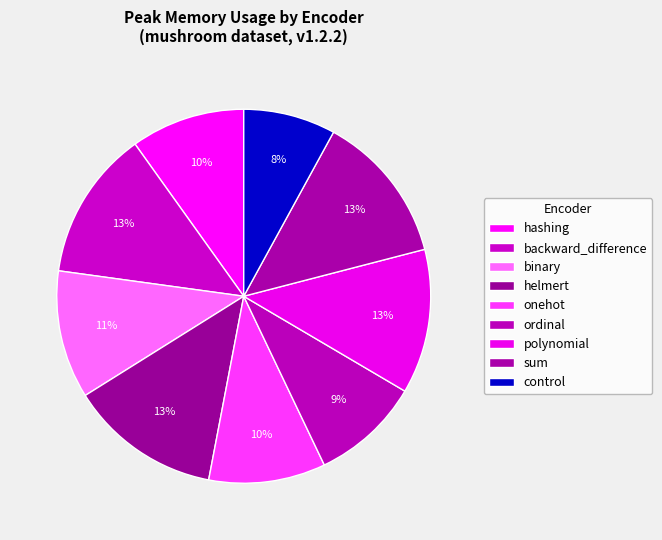

Does binary represent more than half of the total?

No